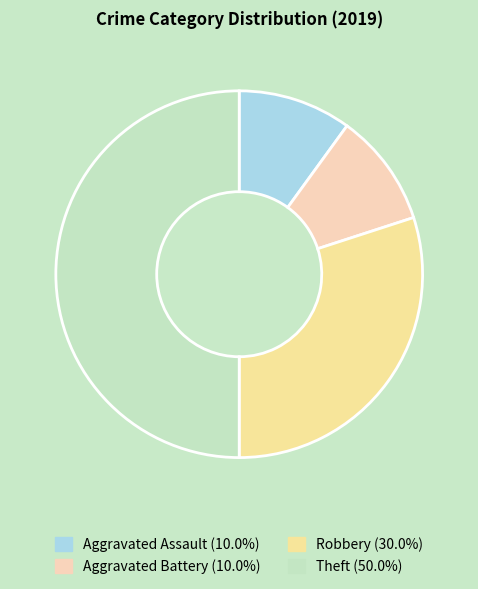

How many segments does this pie chart have?

4